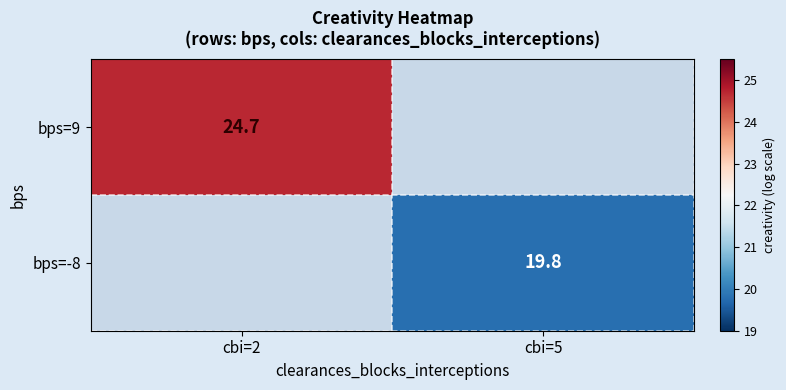

Is it true that bps=9 equals 37.2 at cbi=2?

False